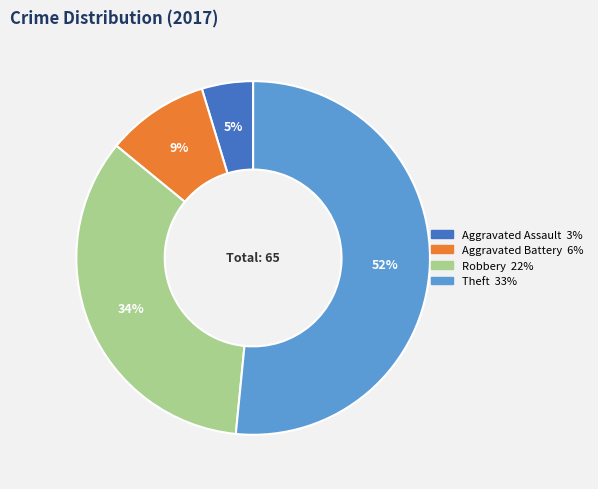

Which slice represents more than half of the pie?

Theft